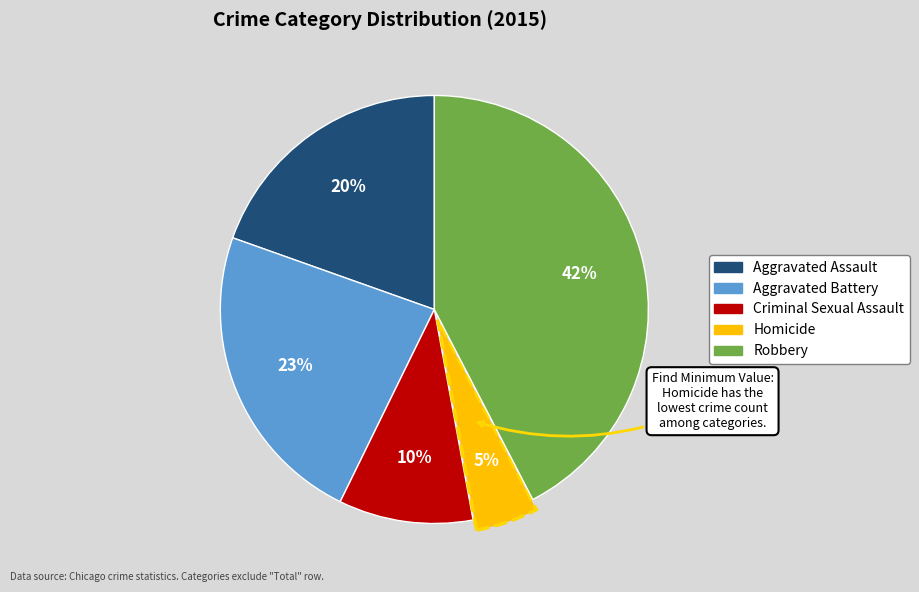

How many slices are in this pie chart?

5